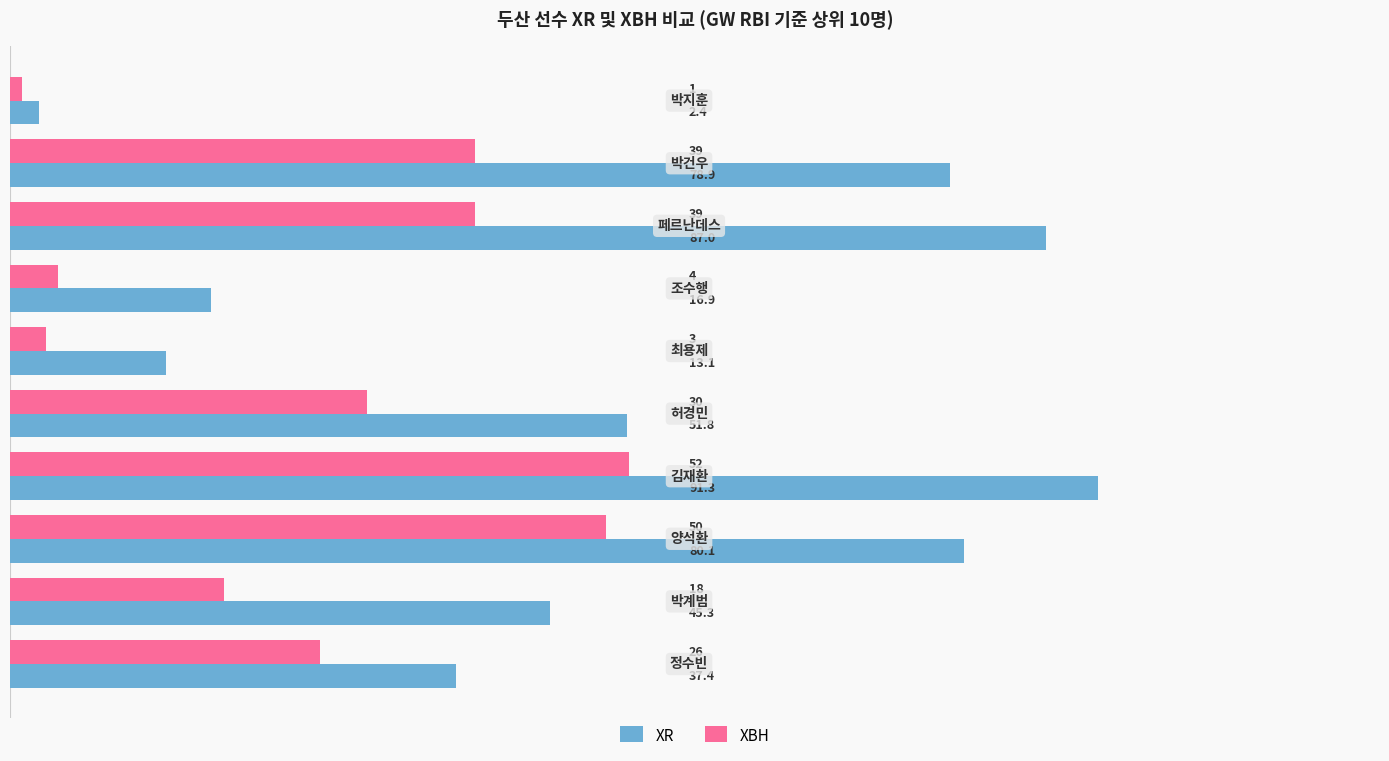

Which series has the widest spread of values?

XR